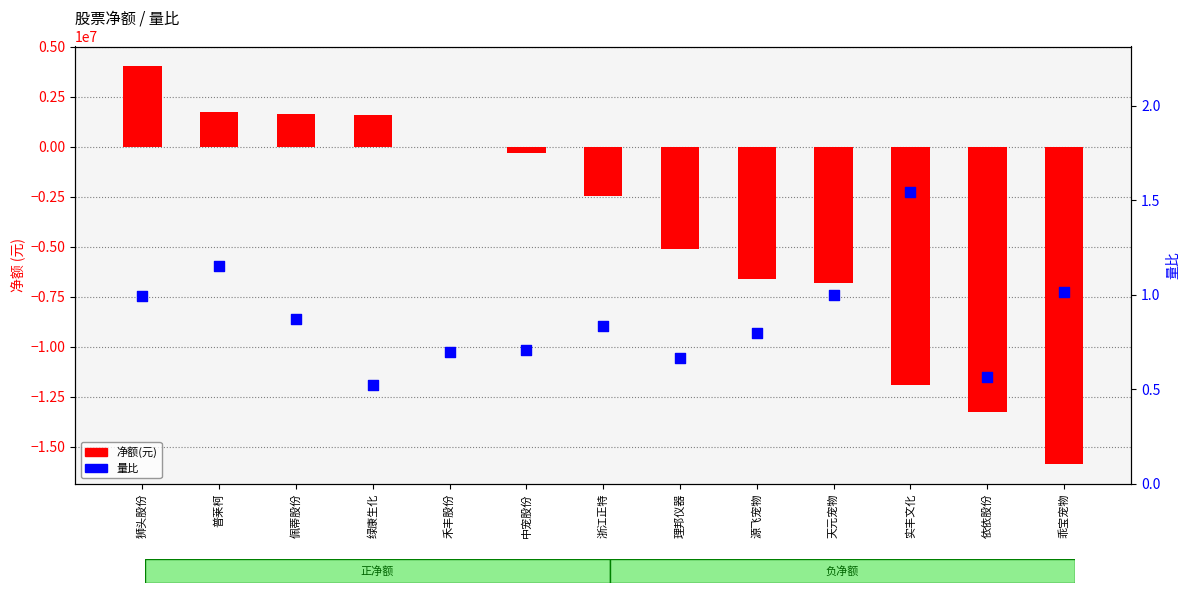

Which series reaches the minimum Y coordinate?

净额(元)